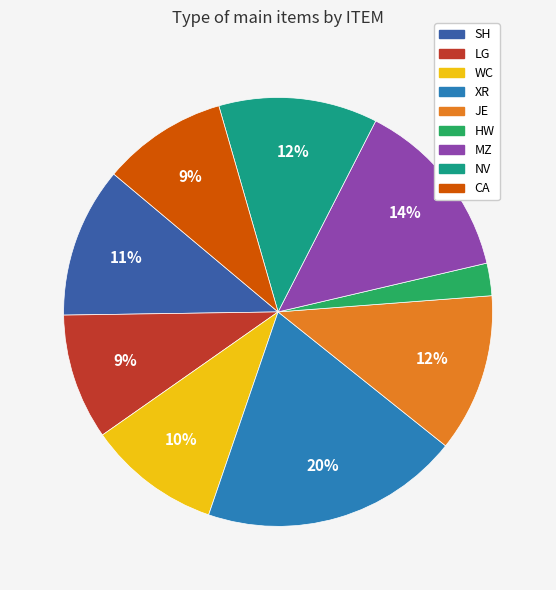

To the nearest percent, what is the combined percentage of NV and JE?

24%